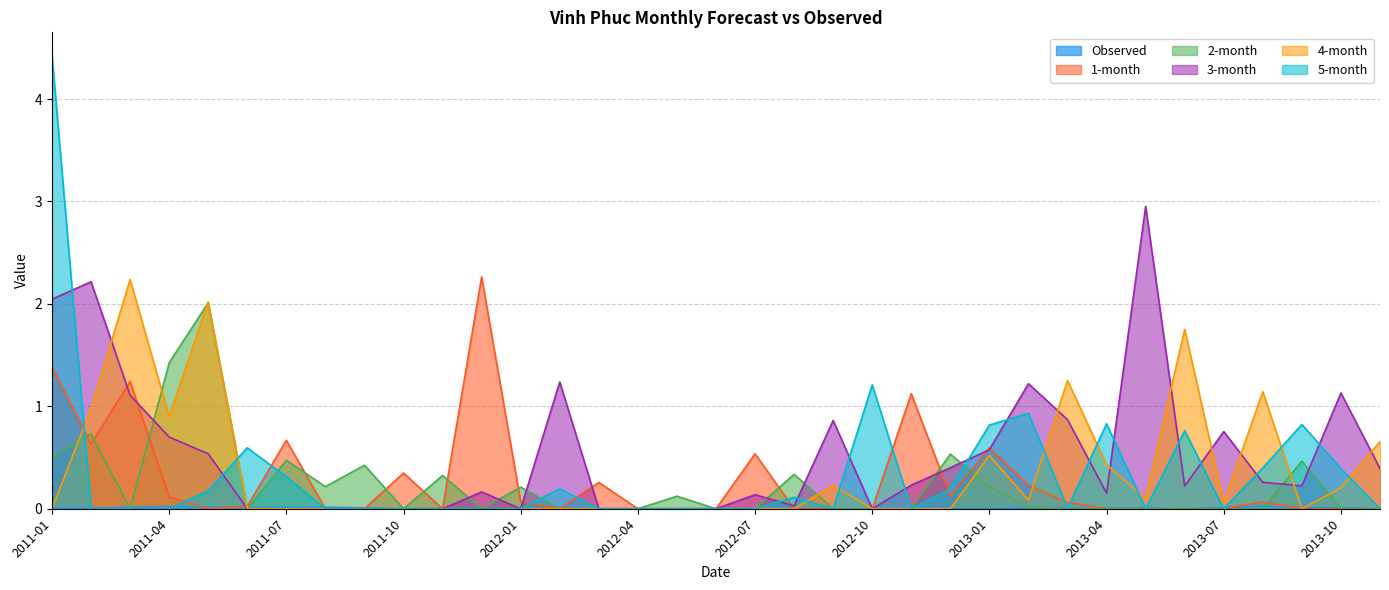

Where is the first local maximum for 1-month?

2011-03